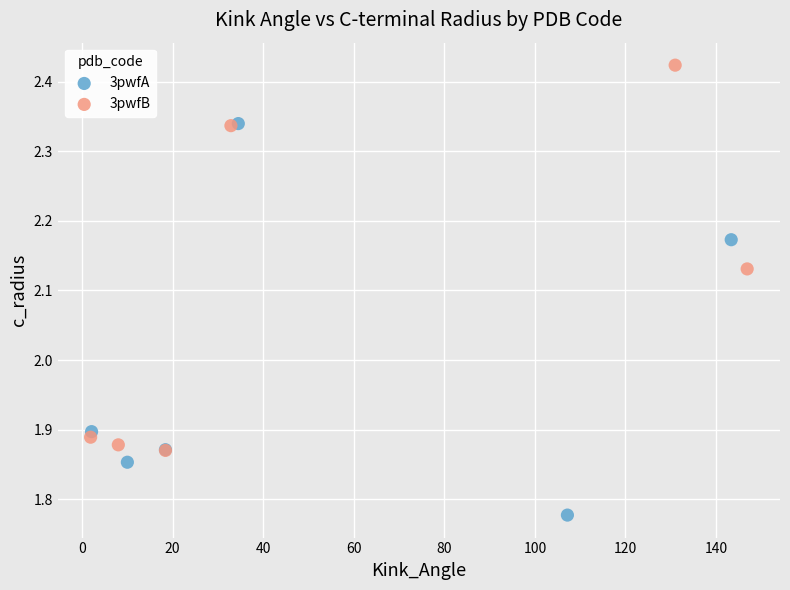

Which series contains the highest Y value?

3pwfB